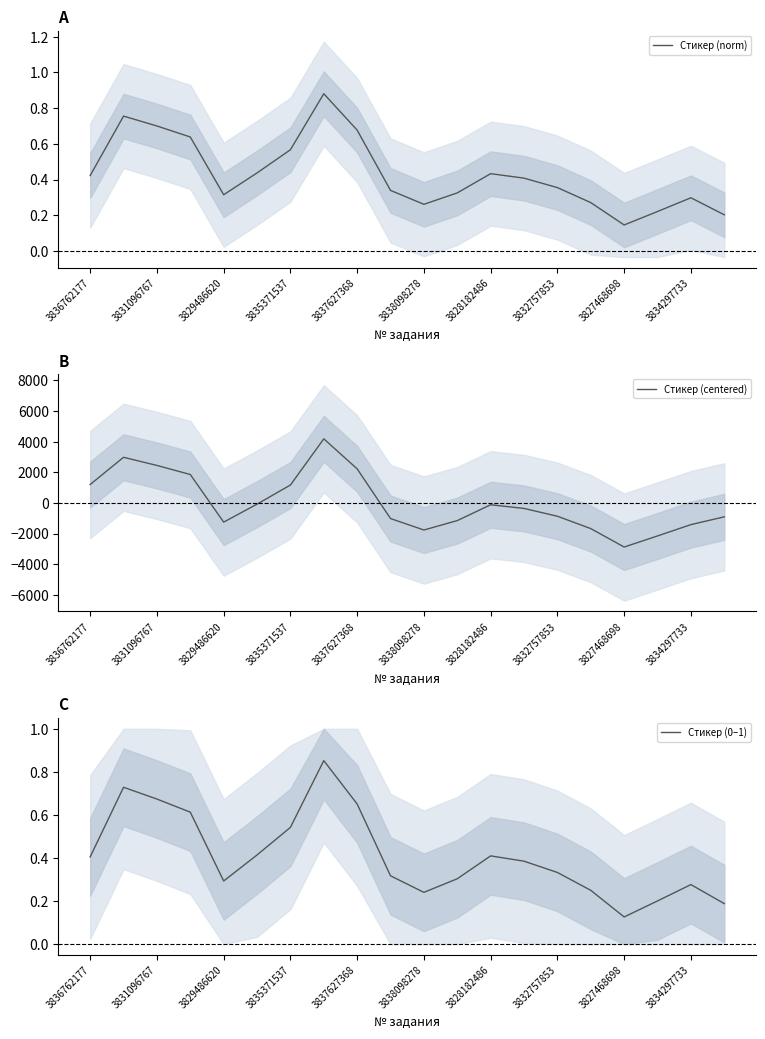

What is the sum of all Стикер (0–1) values?

8.2